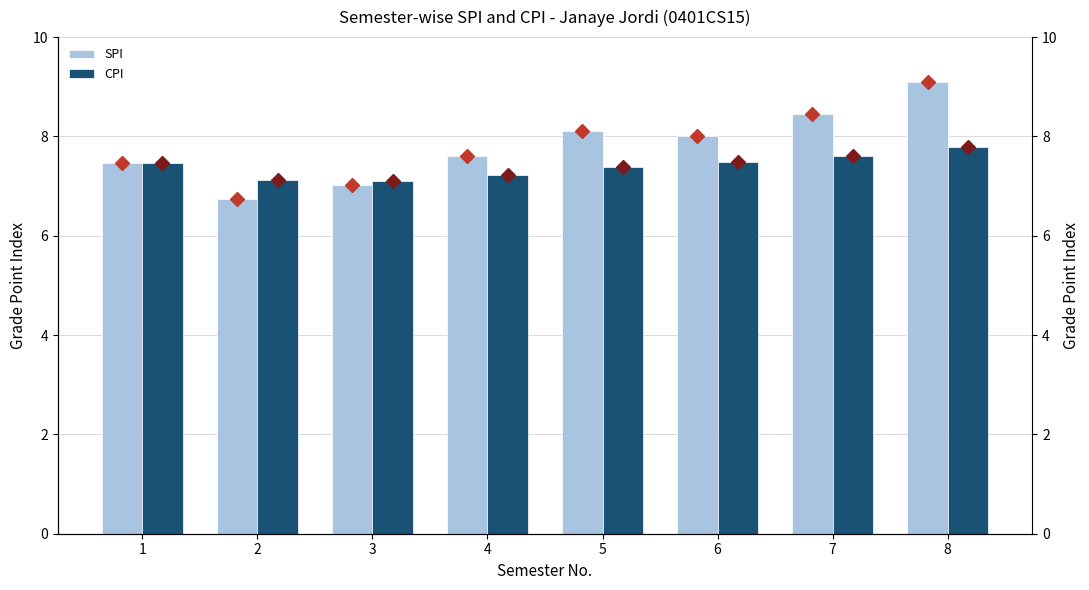

The CPI series shows 7.1 at 3. True or false?

True